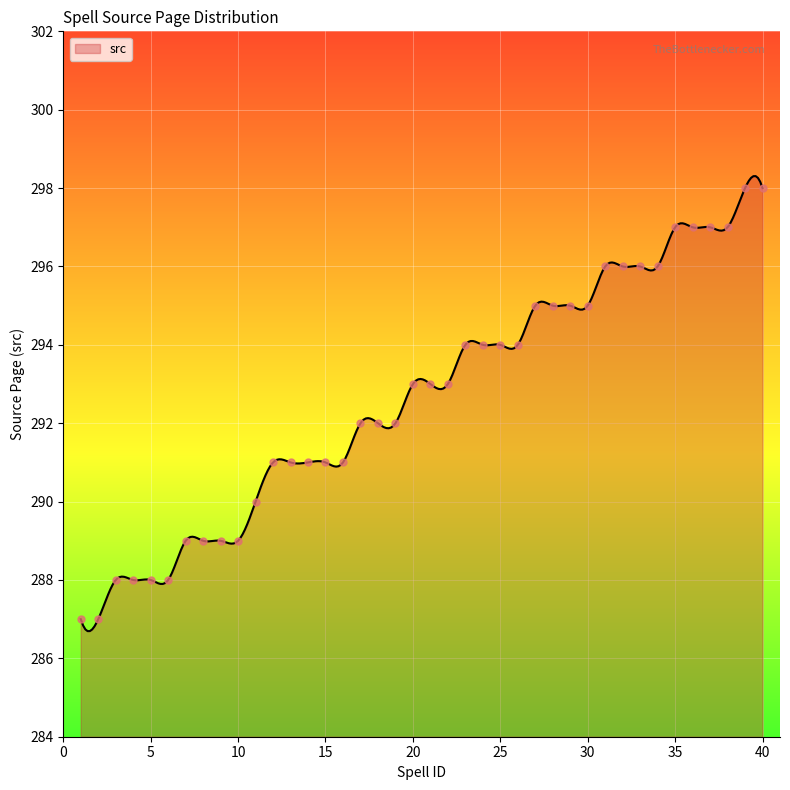

Which has a higher value, 16 or 11?

16